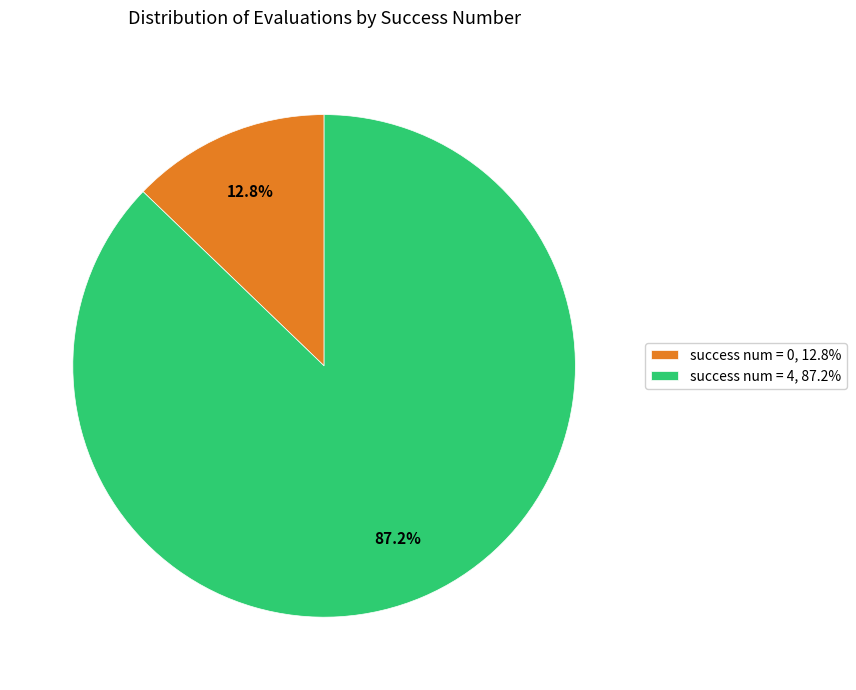

Combined, what portion of the pie is success num = 4, 87.2% and success num = 0, 12.8%?

100.0%